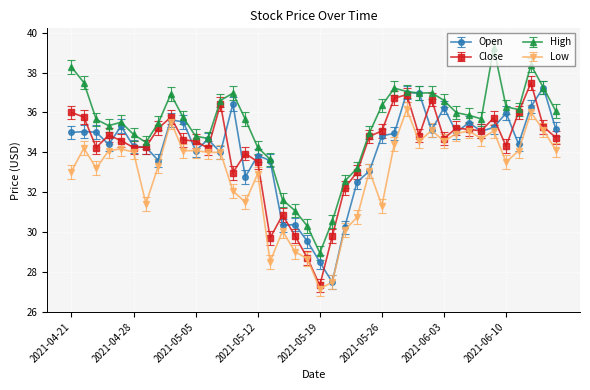

True or false: High has more than 0 interior local peaks.

True